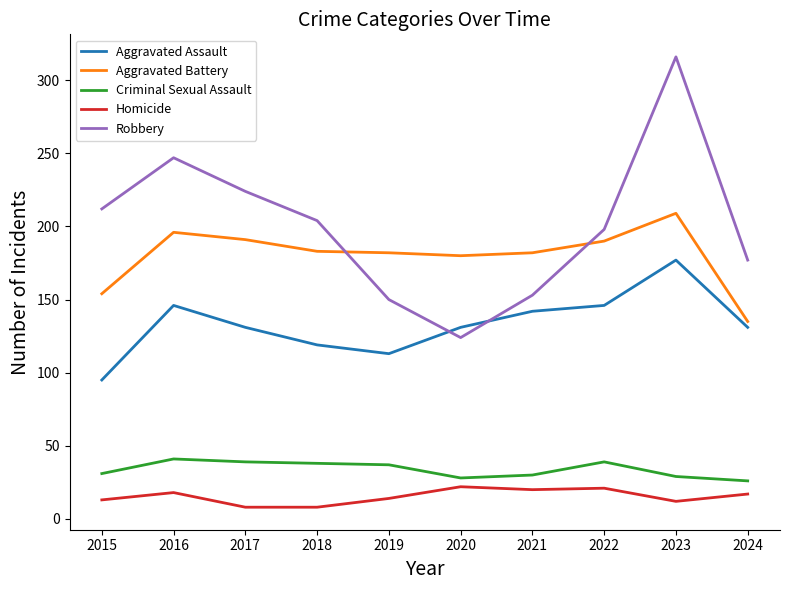

Is the value of Robbery at 2019 greater than the value of Homicide at 2021?

Yes